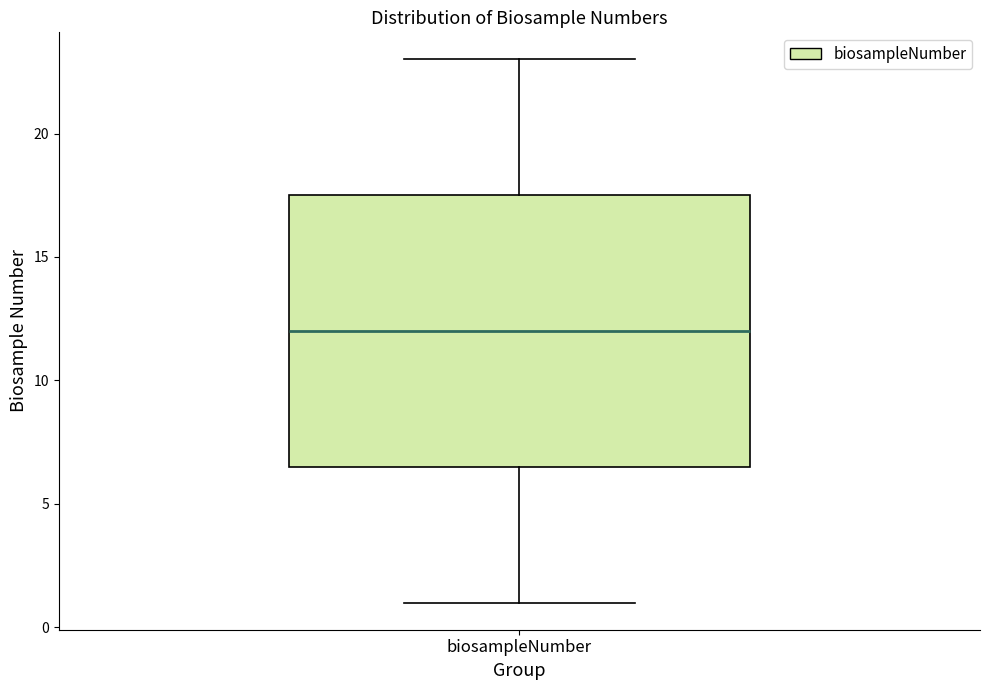

Read this box plot against the y-axis: the position of the median line, the range covered by the box, and the ends of both whiskers. The values are not printed on the chart, so give them approximately, as read against the axis.

median 12.0, box 6.5 to 17.5, whiskers 1.0 to 23.0